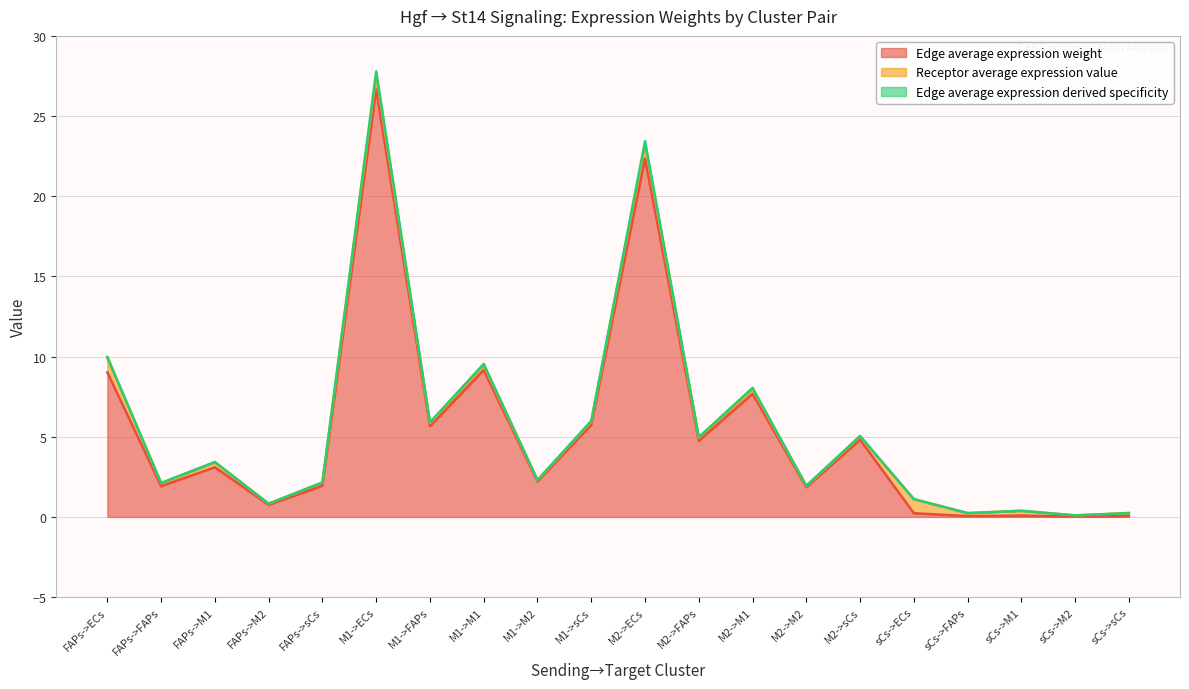

What is the approximate value of Edge average expression derived specificity at M1->sCs?

6.0